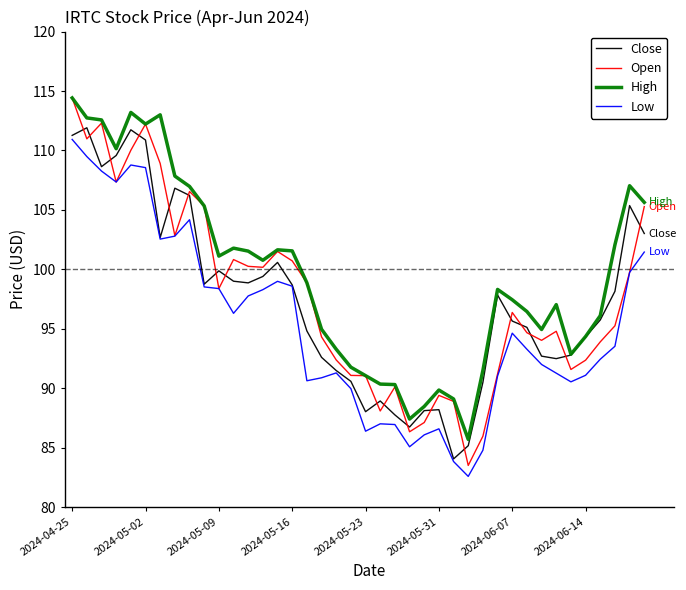

Does the chart display data point markers on the line(s)?

No